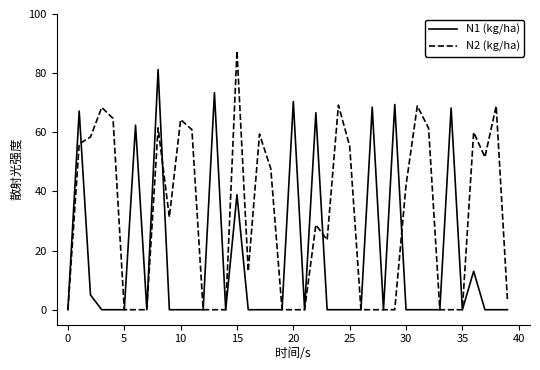

Which series has the widest spread of values?

N2 (kg/ha)